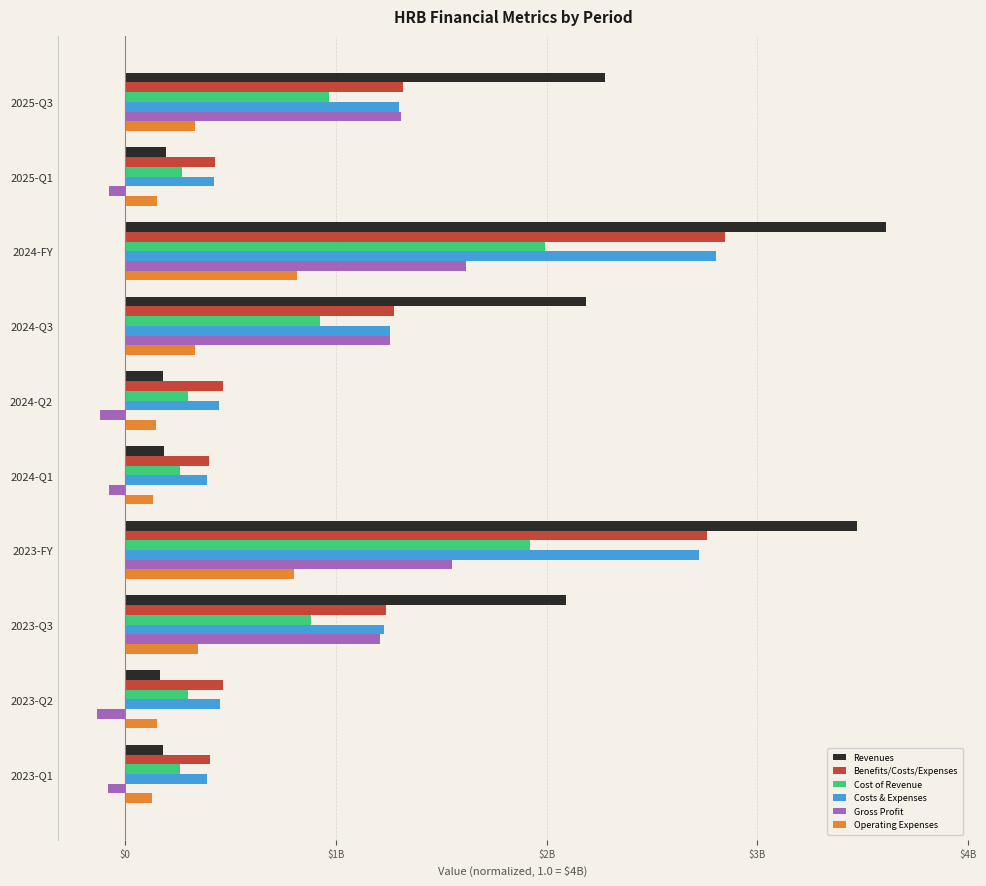

What are all the series names shown in the legend?

Revenues, Benefits/Costs/Expenses, Cost of Revenue, Costs & Expenses, Gross Profit, Operating Expenses